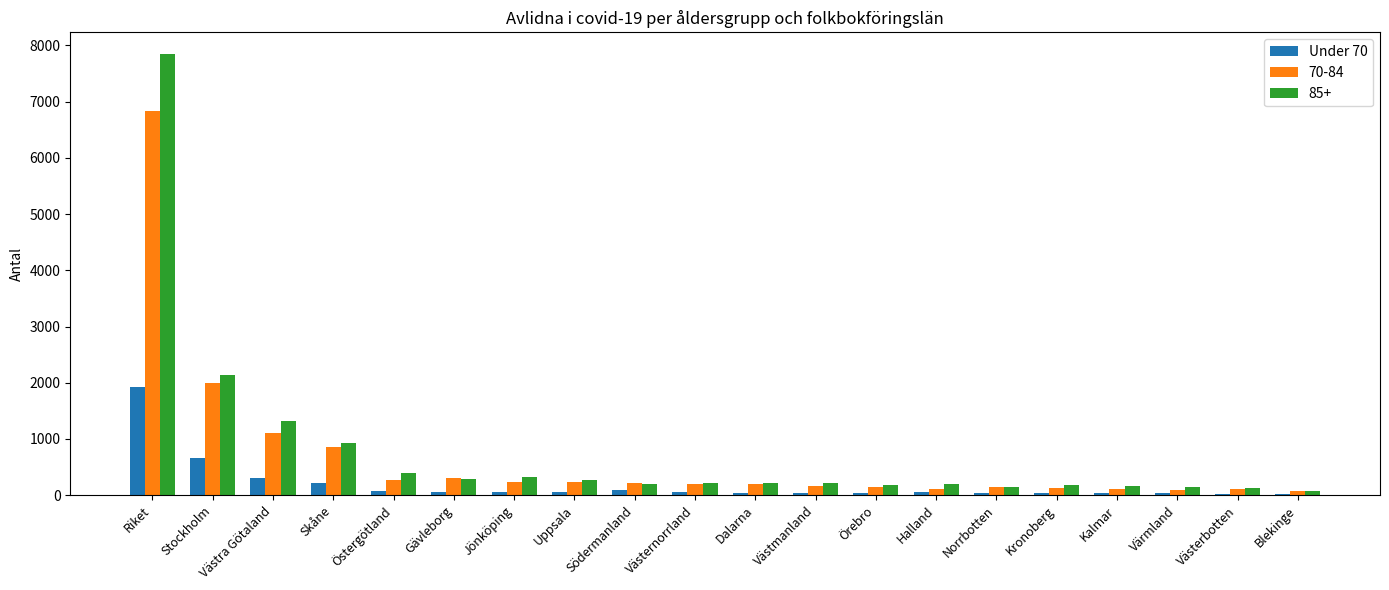

At which category is the sum across all series the highest?

Riket